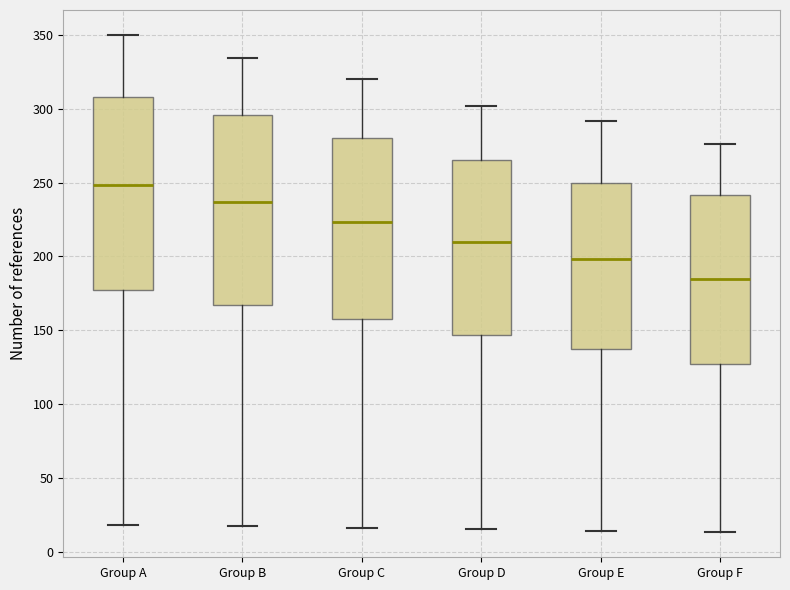

Reading left to right, transcribe this box plot: for each box, give where its median line is, the range the box spans, and where its two whiskers end, as read against the y-axis. The values are not printed on the chart, so give them approximately, as read against the axis.

Group A: median 250, box 180 to 310, whiskers 20 to 350
Group B: median 235, box 165 to 295, whiskers 15 to 335
Group C: median 225, box 160 to 280, whiskers 15 to 320
Group D: median 210, box 145 to 265, whiskers 15 to 300
Group E: median 200, box 140 to 250, whiskers 15 to 290
Group F: median 185, box 125 to 240, whiskers 15 to 275